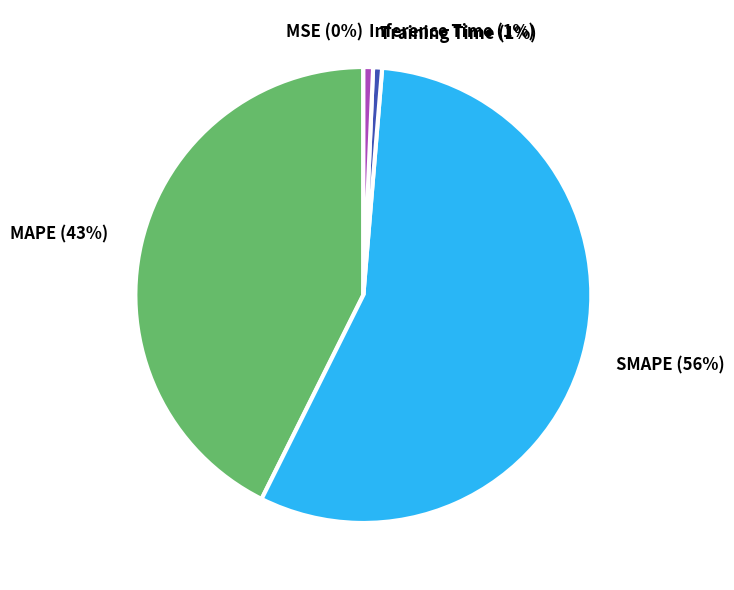

Does Training Time account for over 50% of the chart?

No